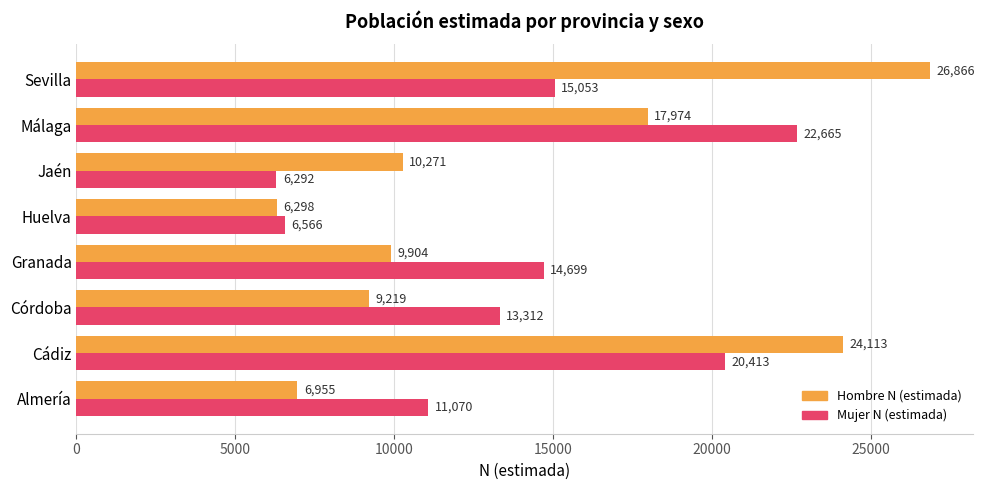

Which series has the largest range (max minus min)?

Hombre N (estimada)